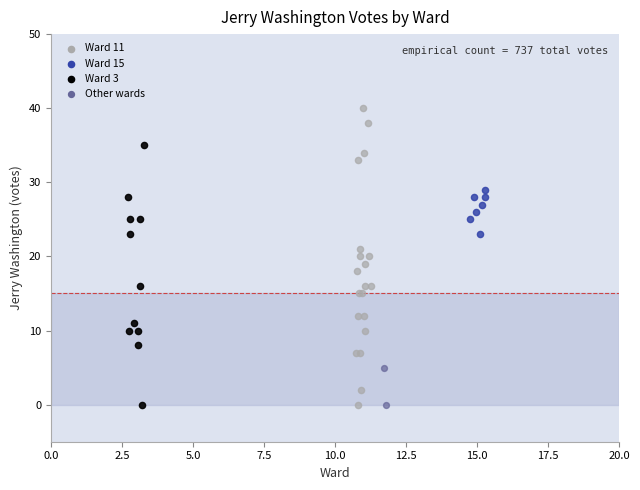

Which series has the largest Y range (max minus min)?

Ward 11